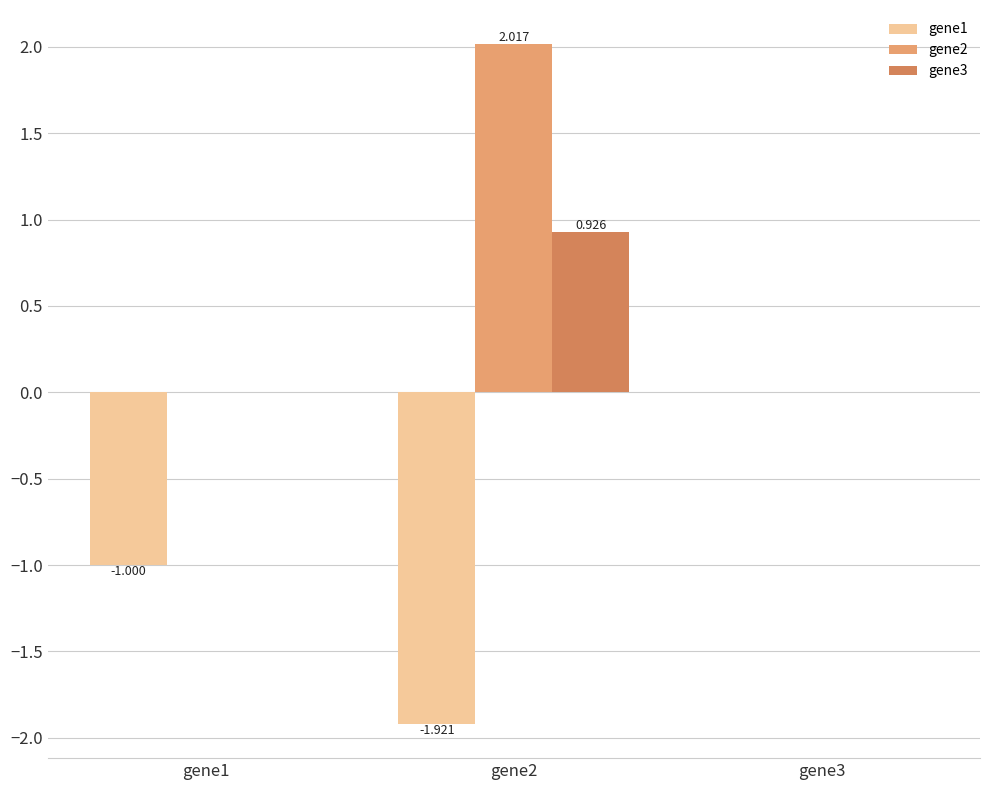

What are all the series names shown in the legend?

gene1, gene2, gene3